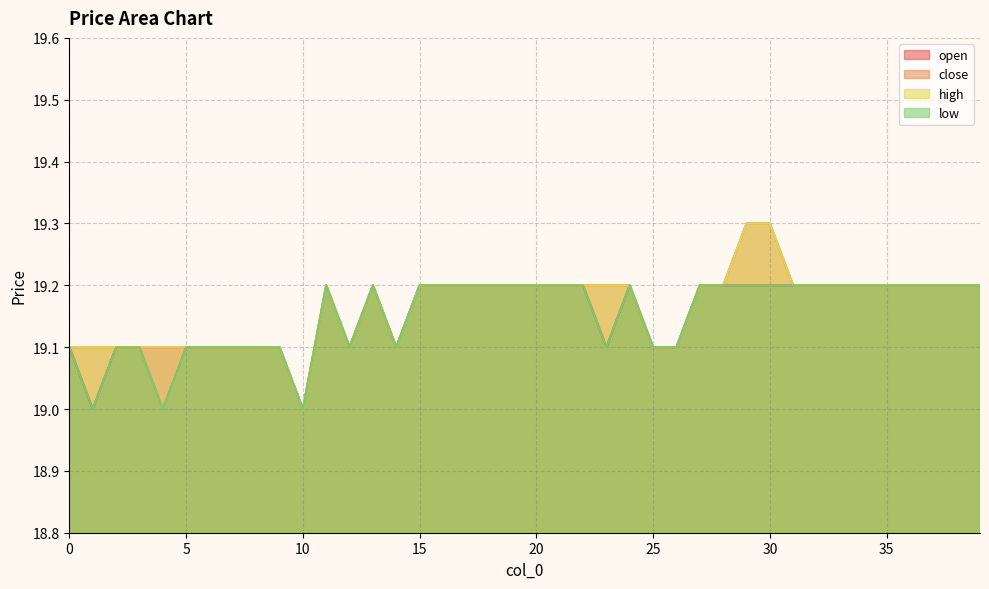

The value of open at 28 is 19.2. True or false?

True